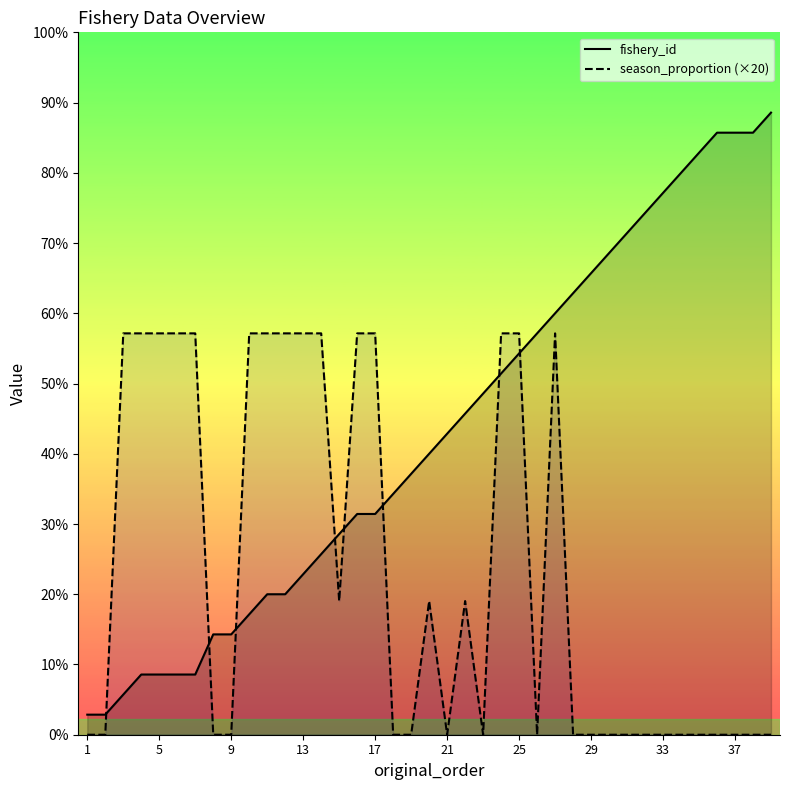

Between 13 and 29, which series saw the biggest shift?

season_proportion (×20)